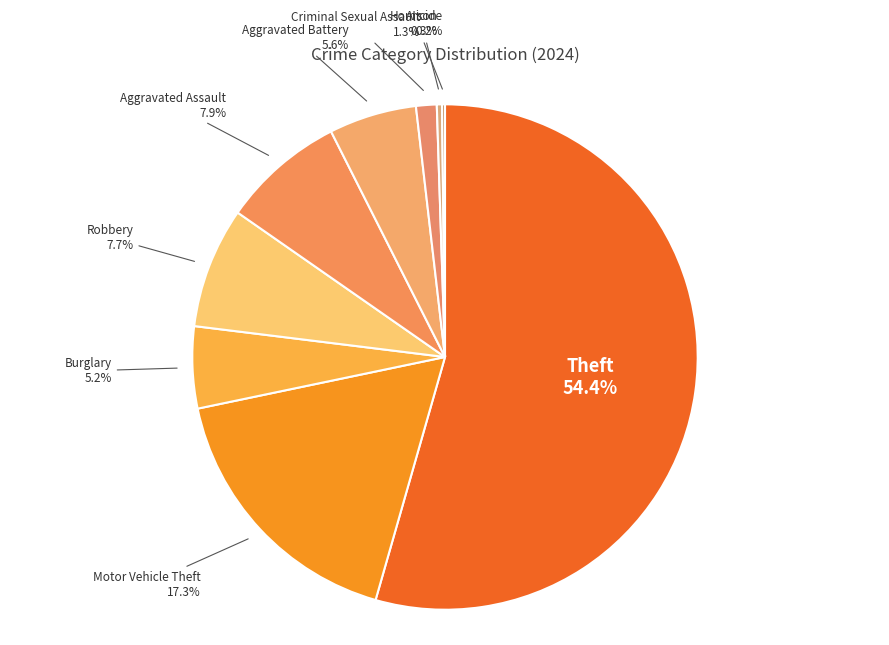

Which slice represents more than half of the pie?

Theft